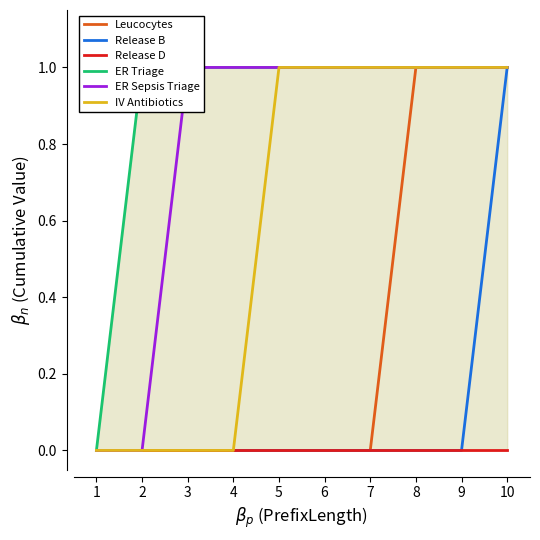

At 9, list the series in order from smallest to largest.

Release B, Release D, Leucocytes, ER Triage, ER Sepsis Triage, IV Antibiotics